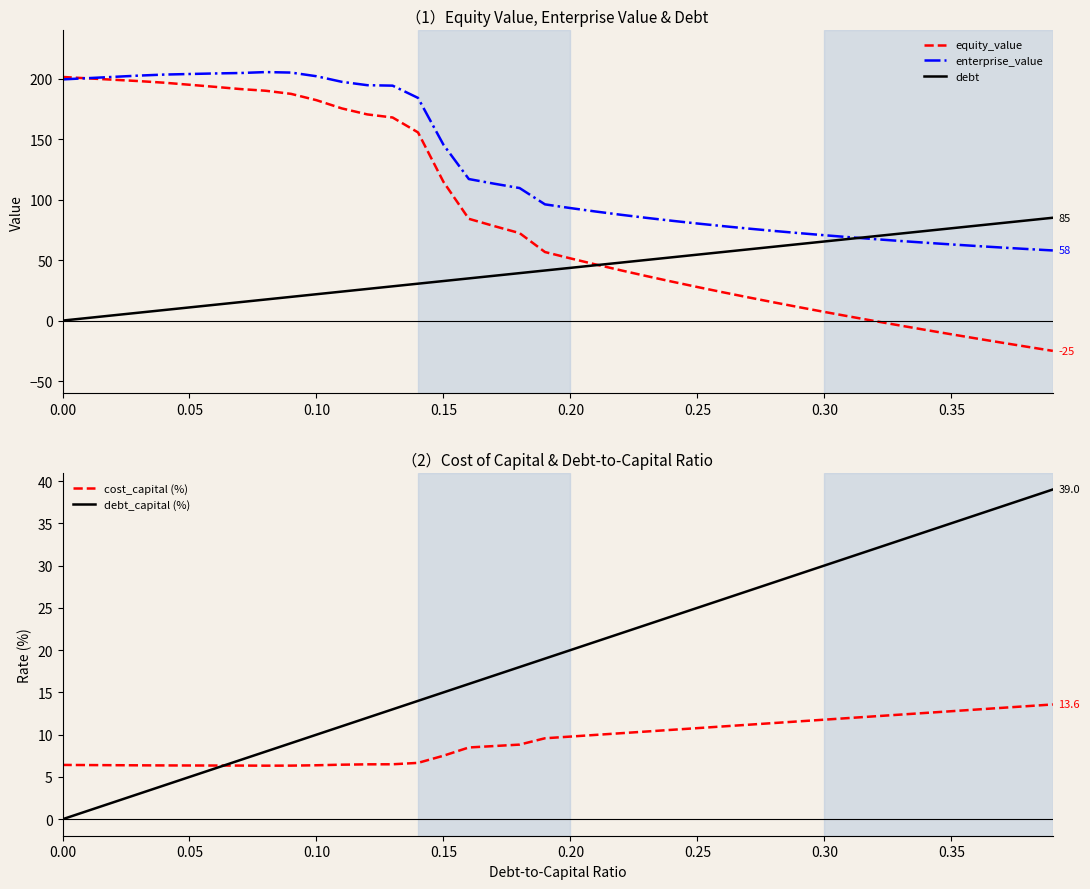

The value of debt_capital (%) at 0.30 is 30.0. True or false?

True